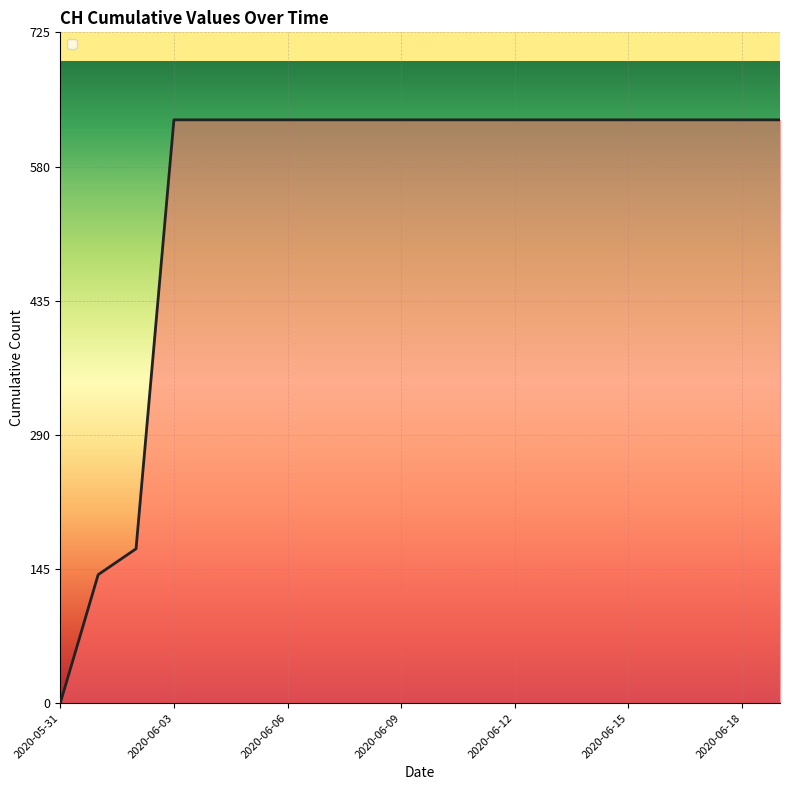

True or false: the data has more than 1 interior local peaks.

False